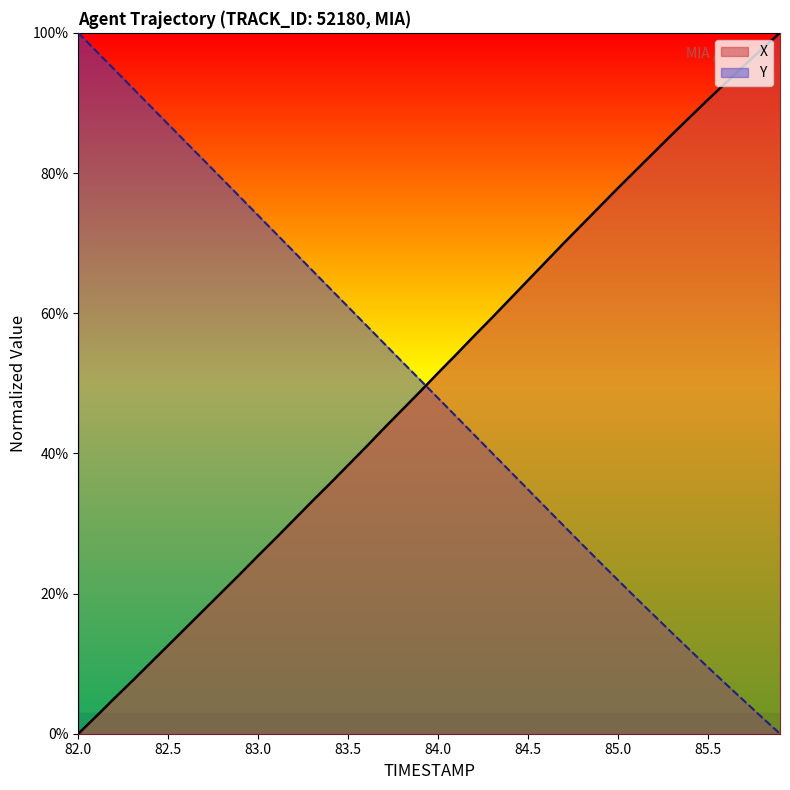

The Y series shows 124.1 at 83.1. True or false?

False